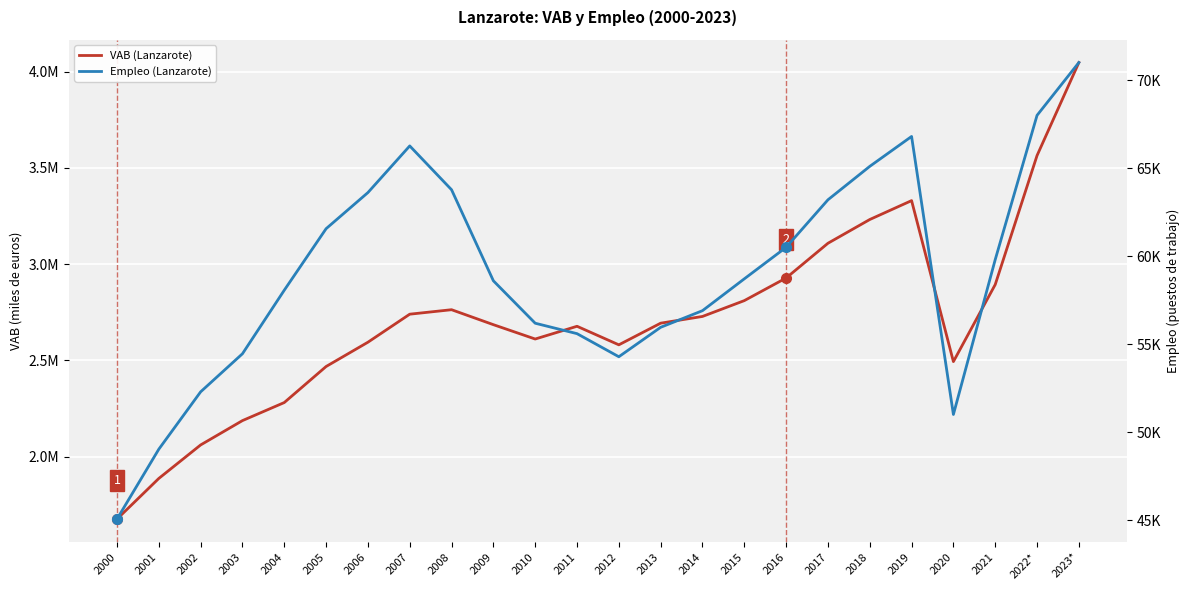

At which label is VAB (Lanzarote) closest to 2861821?

2021